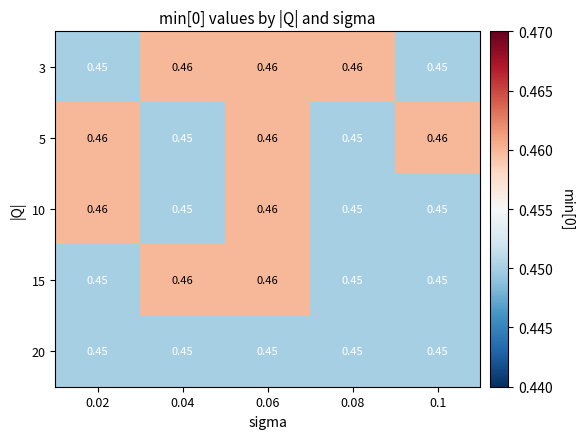

Is the value of 20 at 0.02 greater than the value of 15 at 0.04?

No